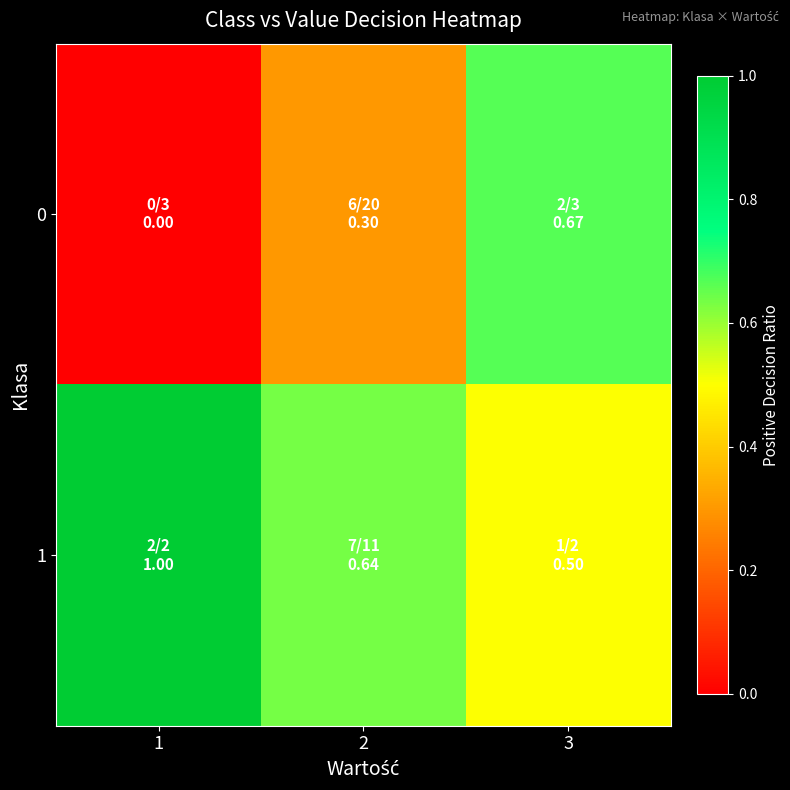

Which series changed the most between 1 and 2?

1